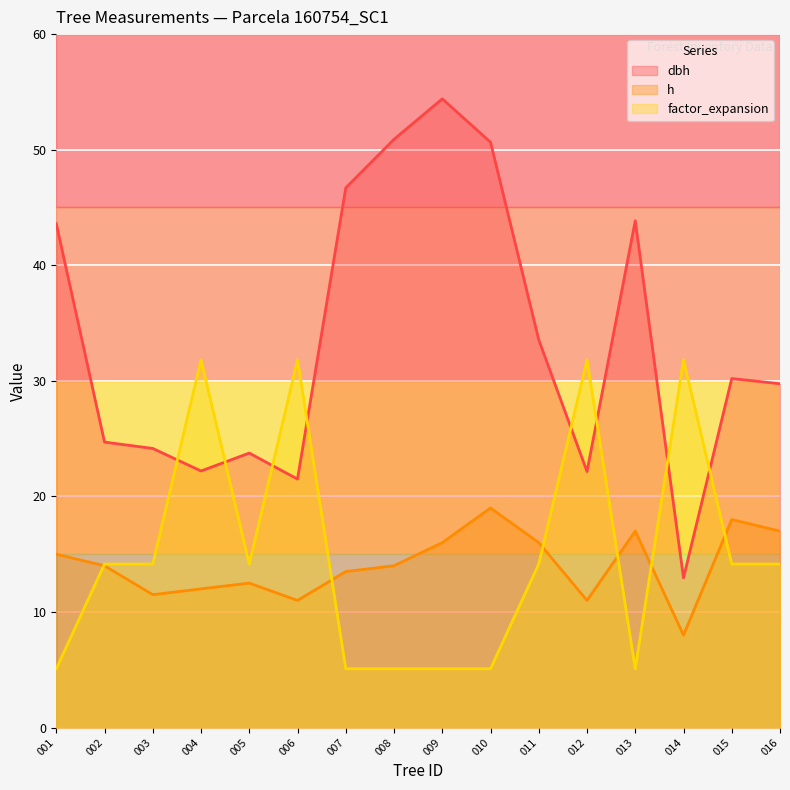

Reading left to right, what are all the values shown in this chart?

dbh: 43.6	24.7	24.1	22.2	23.8	21.5	46.7	50.9	54.4	50.6	33.5	22.1	43.9	12.9	30.2	29.8
h: 15.0	14.0	11.5	12.0	12.5	11.0	13.5	14.0	16.0	19.0	16.0	11.0	17.0	8.0	18.0	17.0
factor_expansion: 5.1	14.2	14.2	31.8	14.2	31.8	5.1	5.1	5.1	5.1	14.2	31.8	5.1	31.8	14.2	14.2